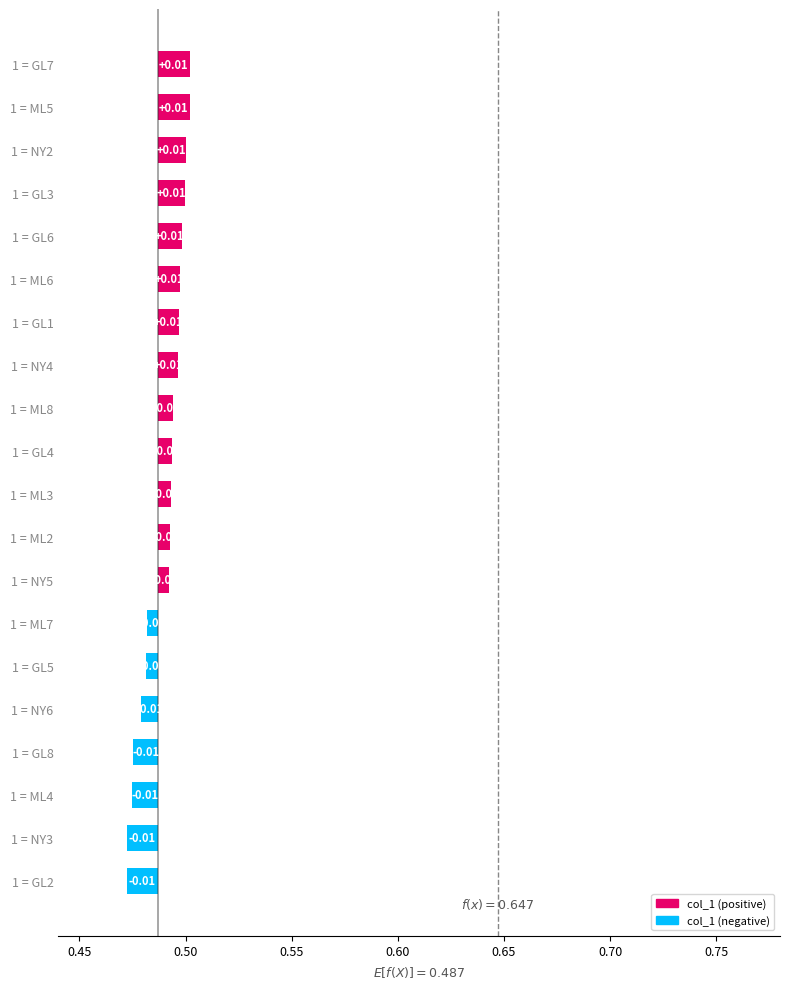

Are the bars grouped side by side (vs. stacked)?

No